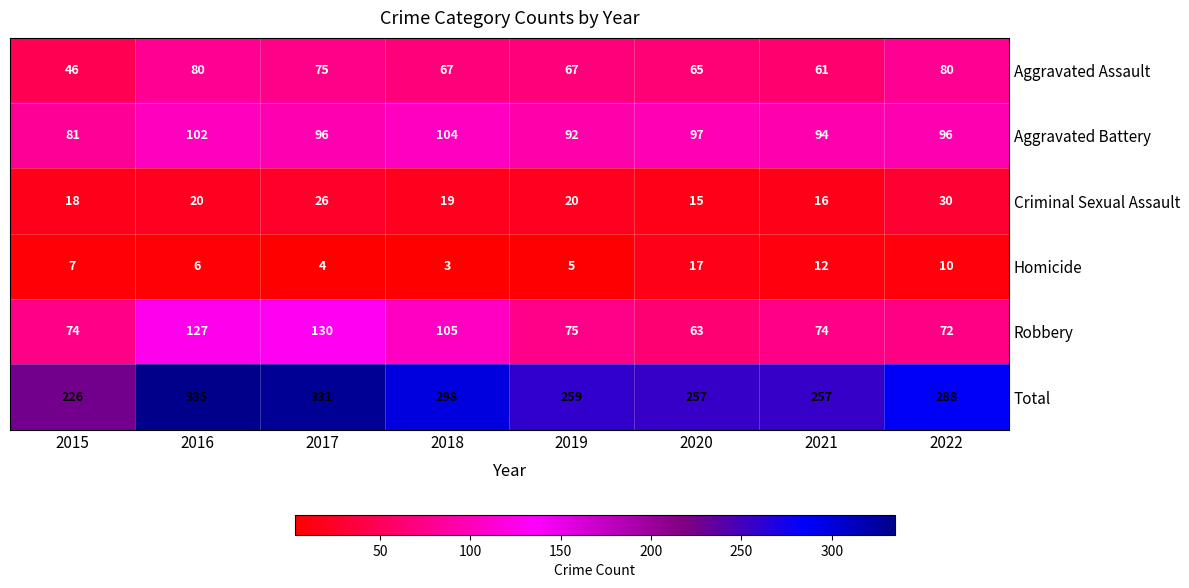

At which category does the chart reach its peak across all series?

2016